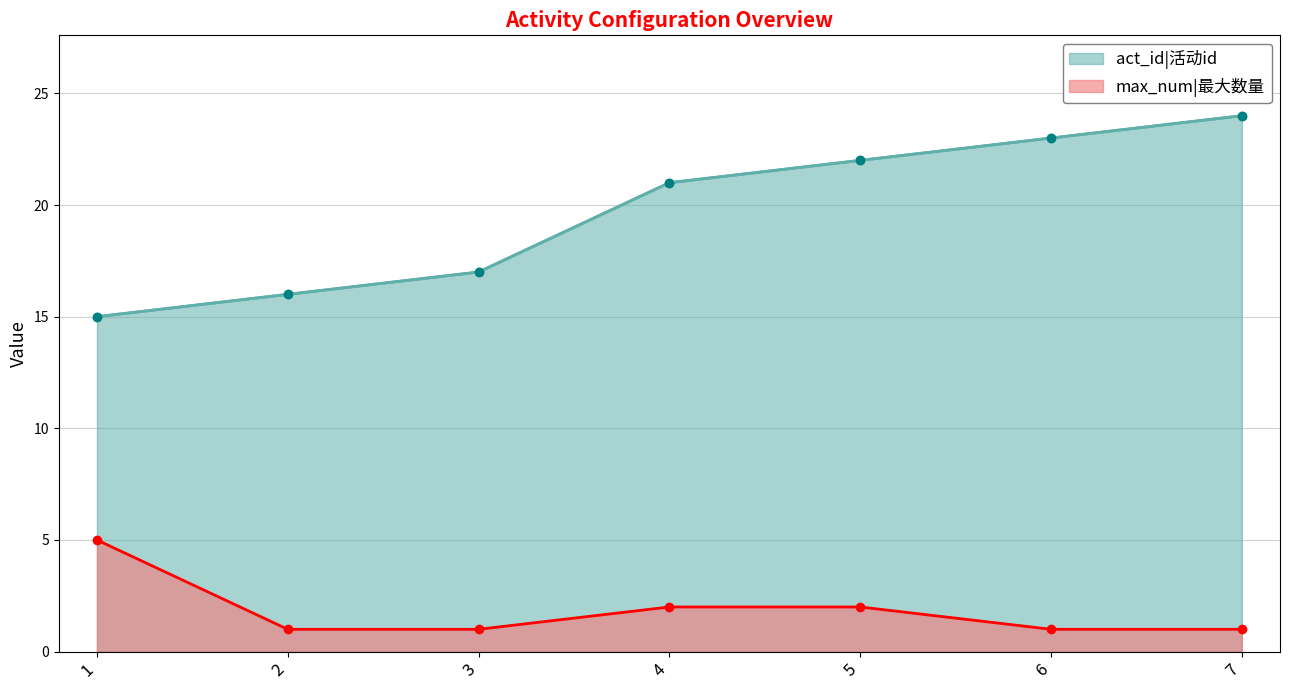

What are all the series names shown in the legend?

act_id|活动id, max_num|最大数量